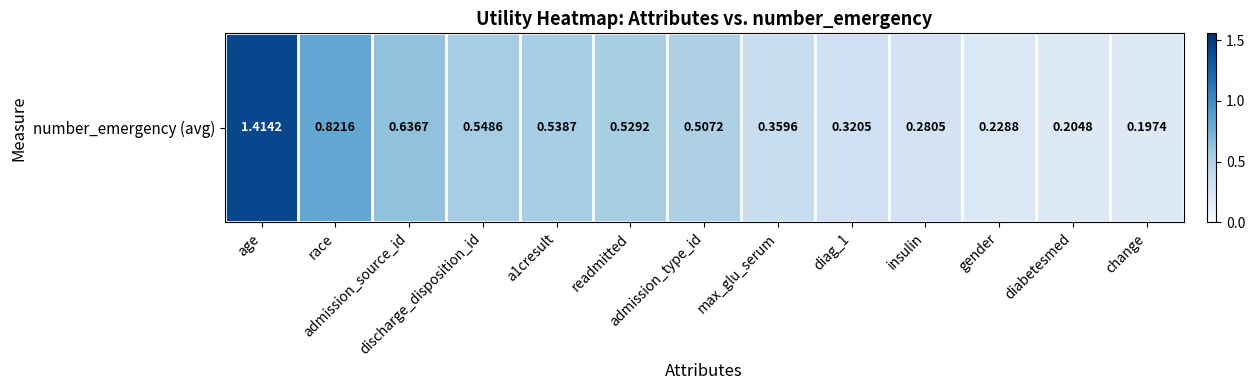

Between race and change, which is larger?

race